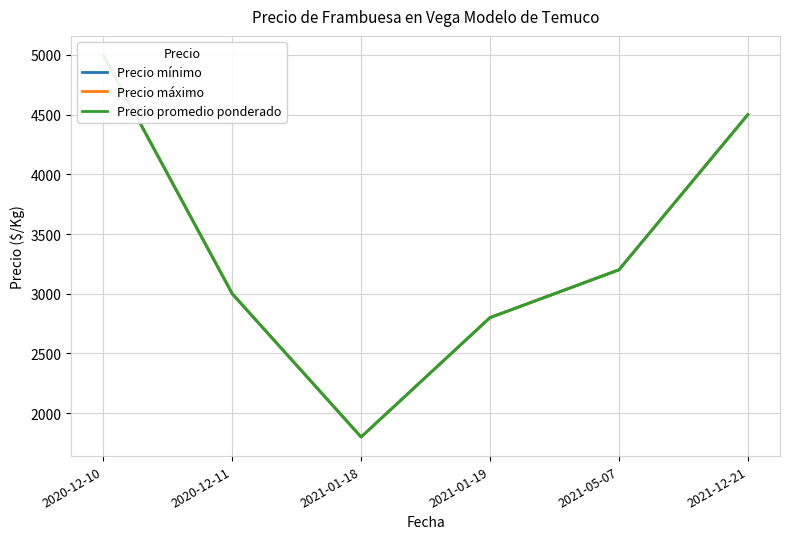

How many values in the Precio máximo series exceed 3200?

2